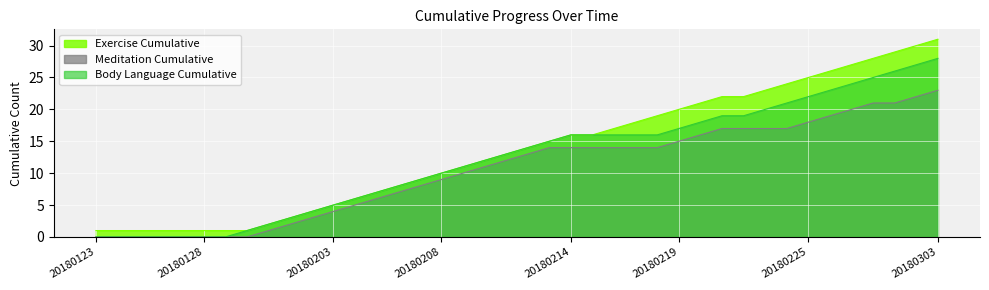

Which series changed the most between 20180218 and 20180227?

Exercise Cumulative